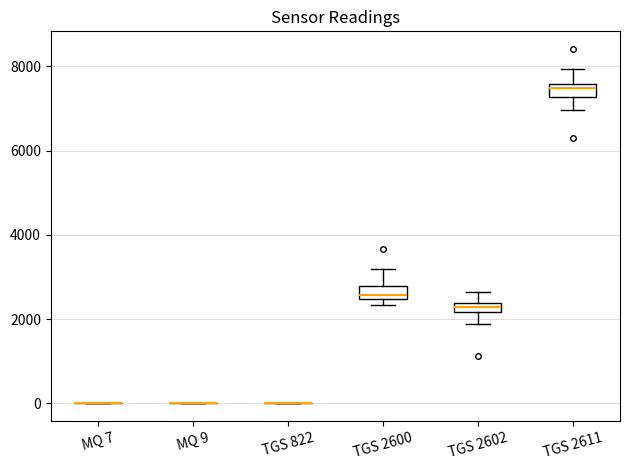

Where does the median line of the box for TGS 2611 sit on the y-axis? The values are not printed on the chart, so give them approximately, as read against the axis.

7400